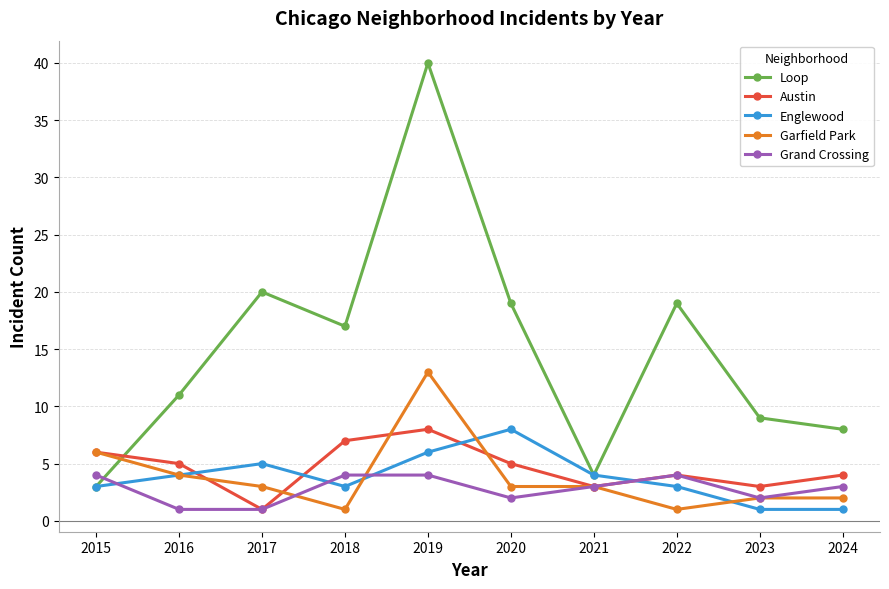

What is the sum of the Englewood values at 2015 and 2023?

4